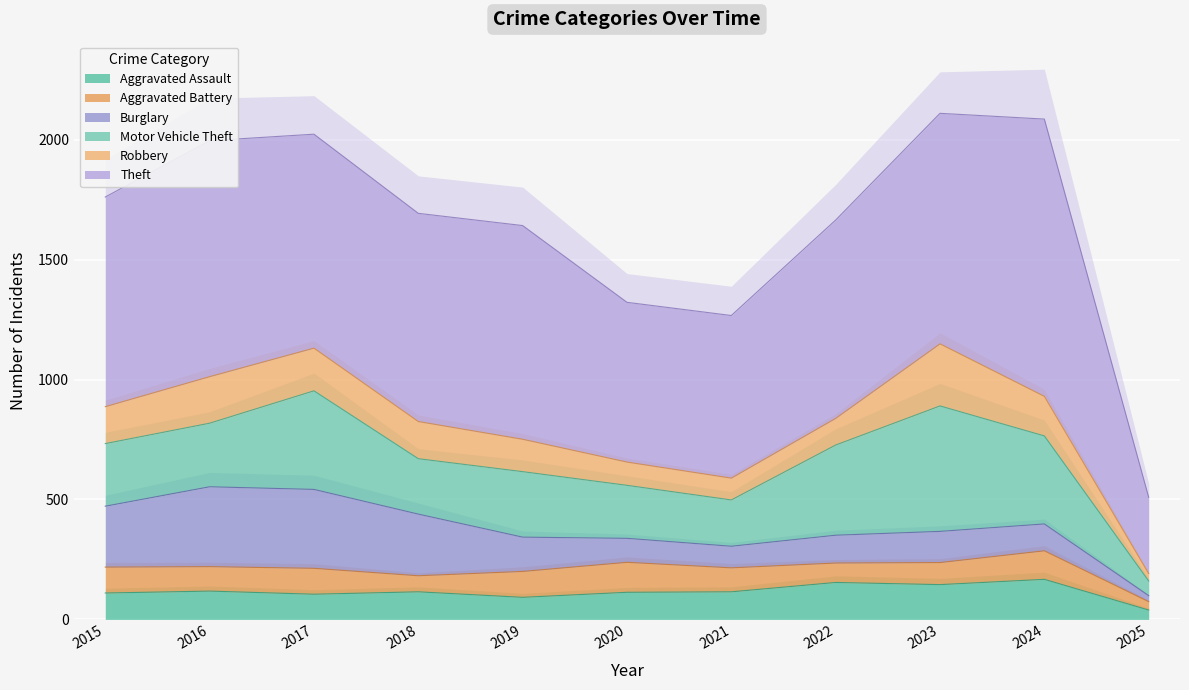

How many data points in Motor Vehicle Theft are above 265?

5